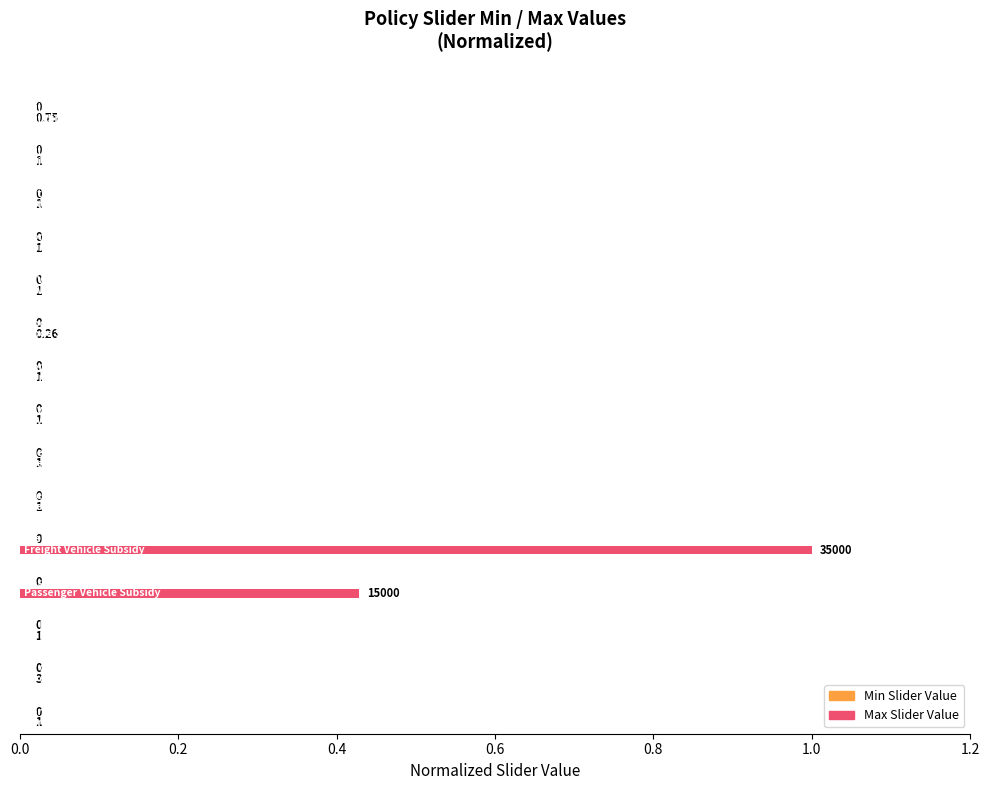

How many distinct data groups are displayed?

1